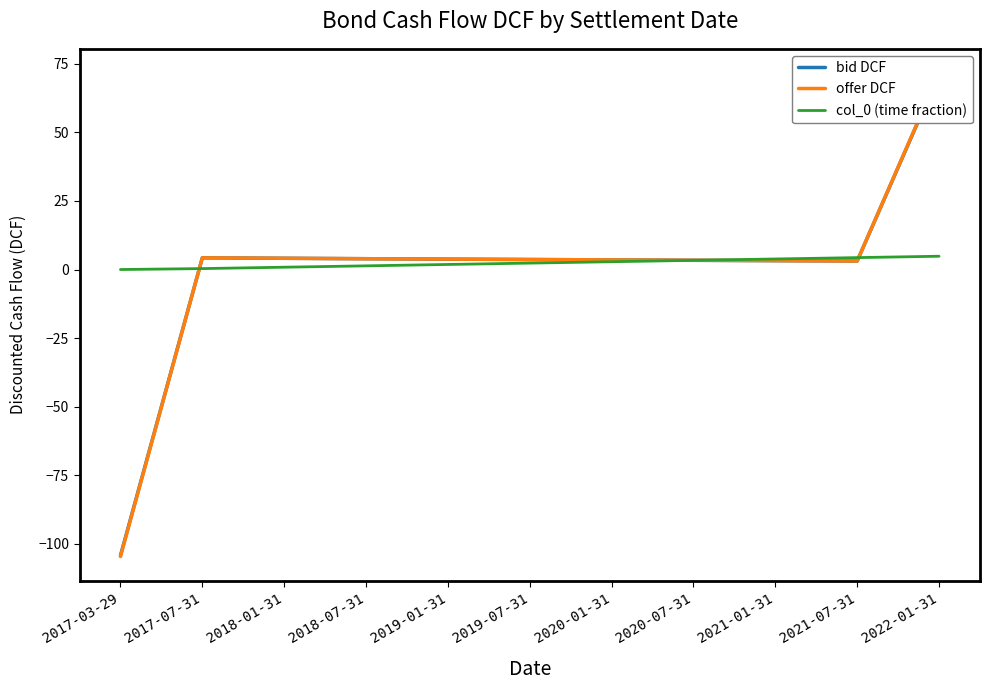

How many data points in offer DCF are less than 3?

1